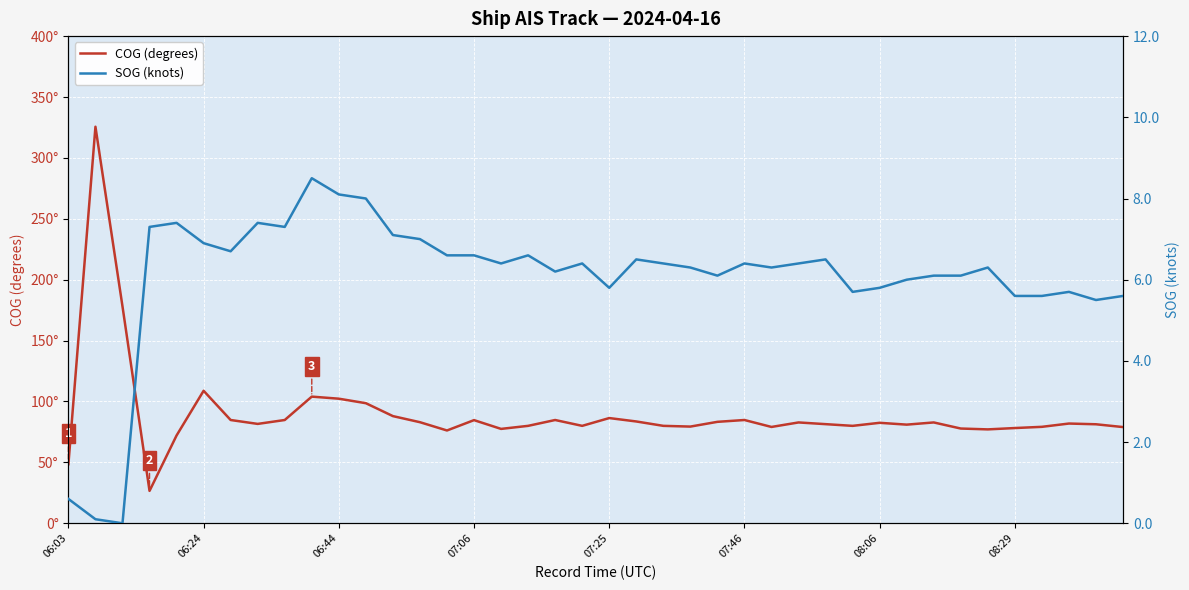

True or false: COG (degrees) and SOG (knots) intersect in this chart.

False